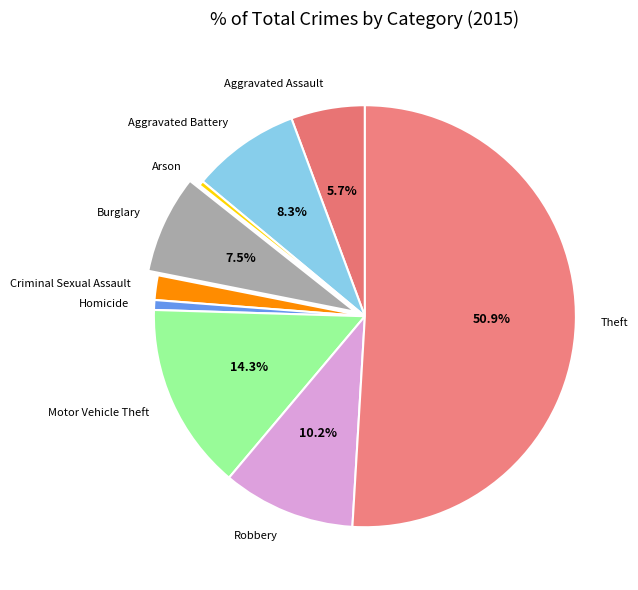

To the nearest percent, what is the average slice percentage?

11%